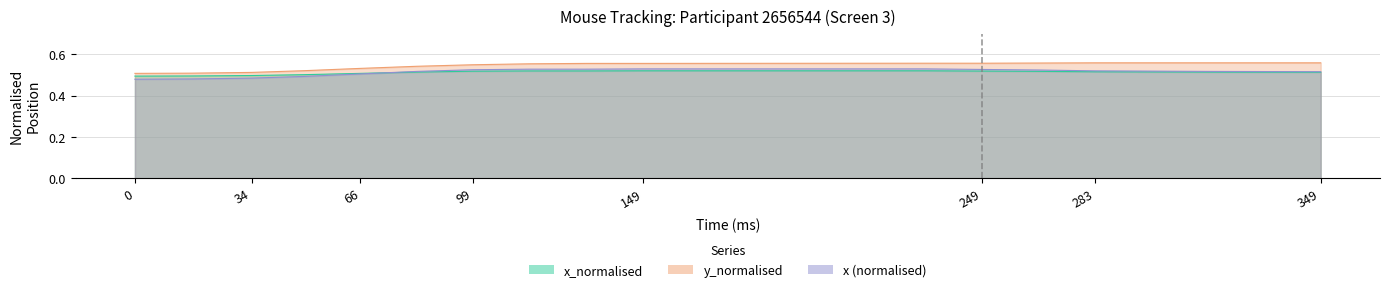

How many x values are between 0 and 1?

17